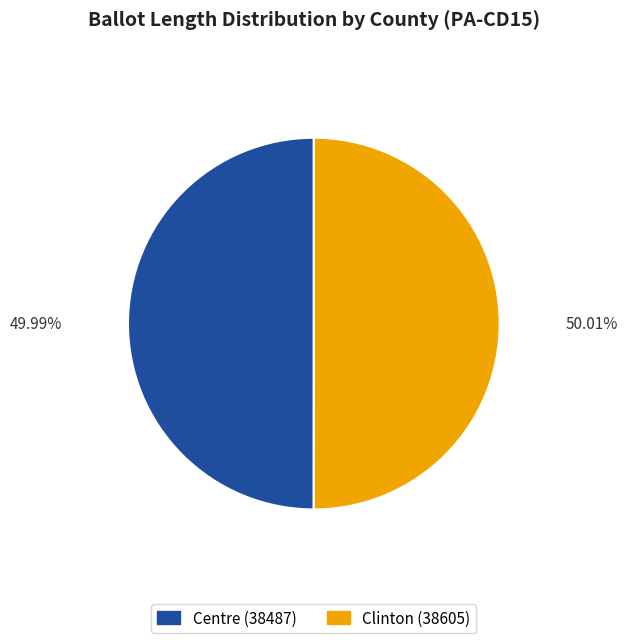

The Centre (38487) slice represents 50% of the pie. True or false?

True